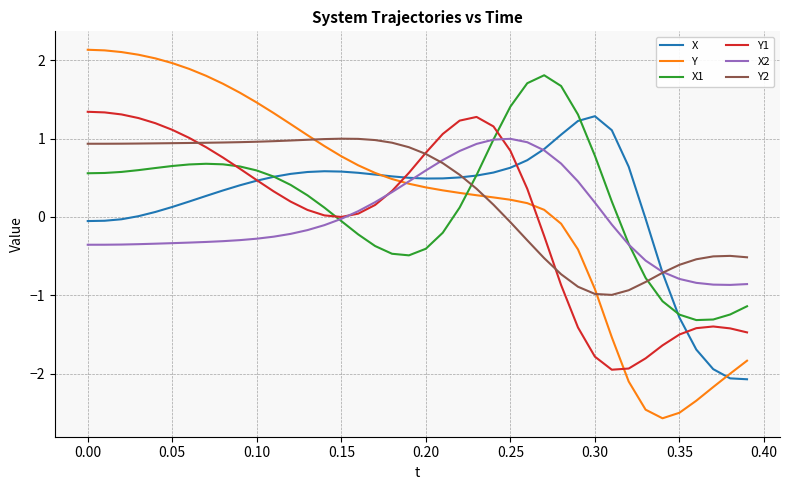

What is the minimum value for X?

-2.1